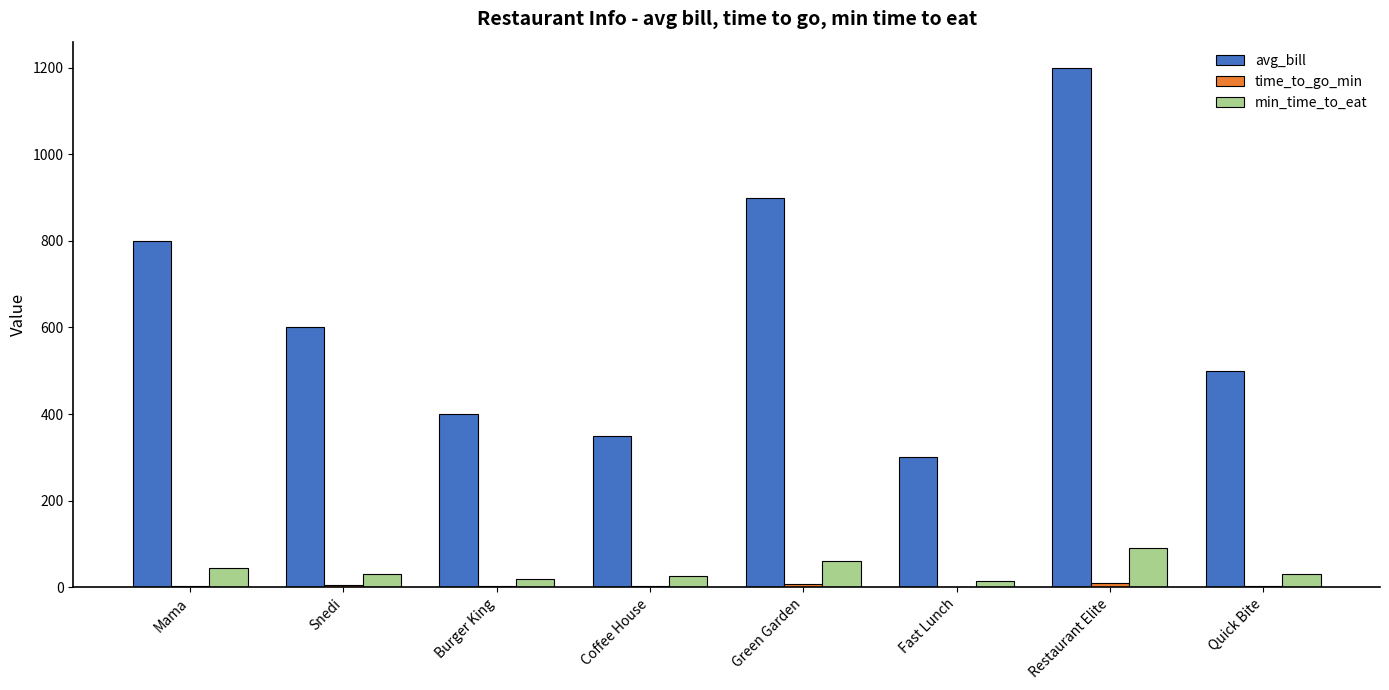

How many groups of bars are there?

8